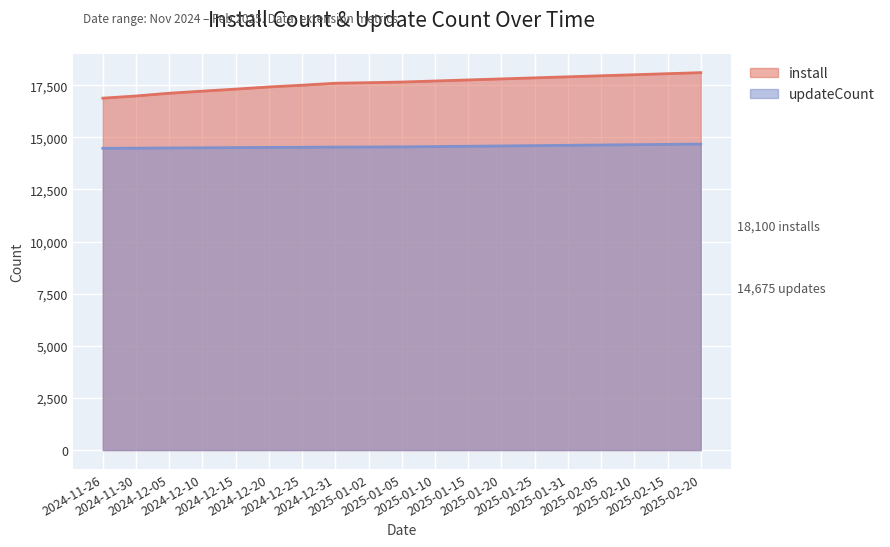

List the series in order of their overall mean, lowest first.

updateCount, install